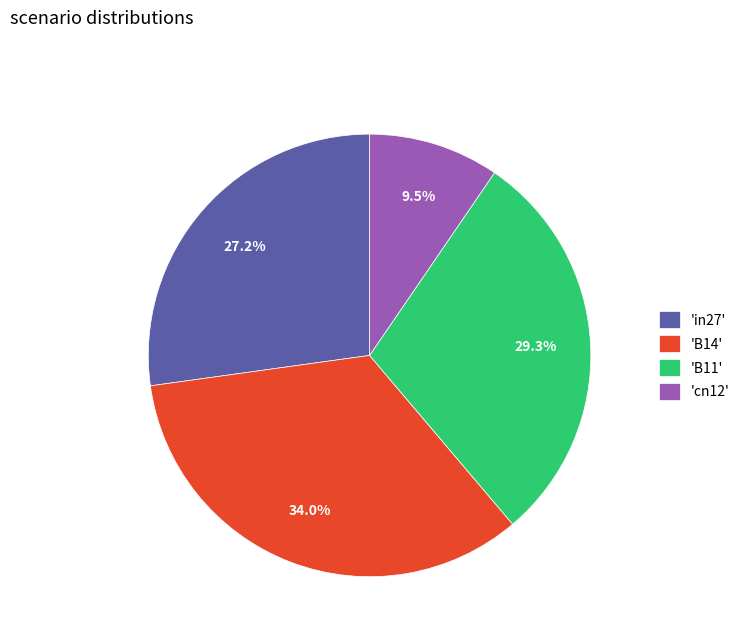

Which slice is the largest?

'B14'